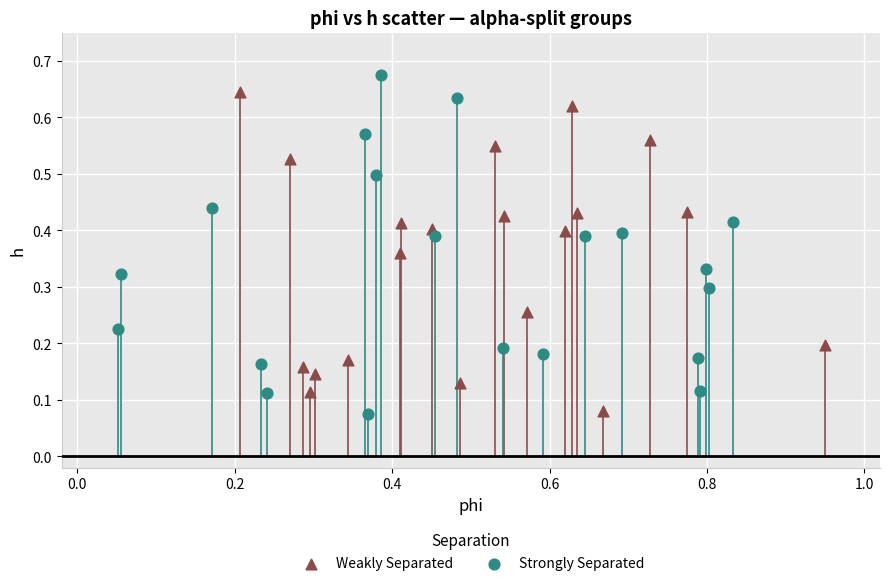

What are all the series names shown in the legend?

Weakly Separated, Strongly Separated